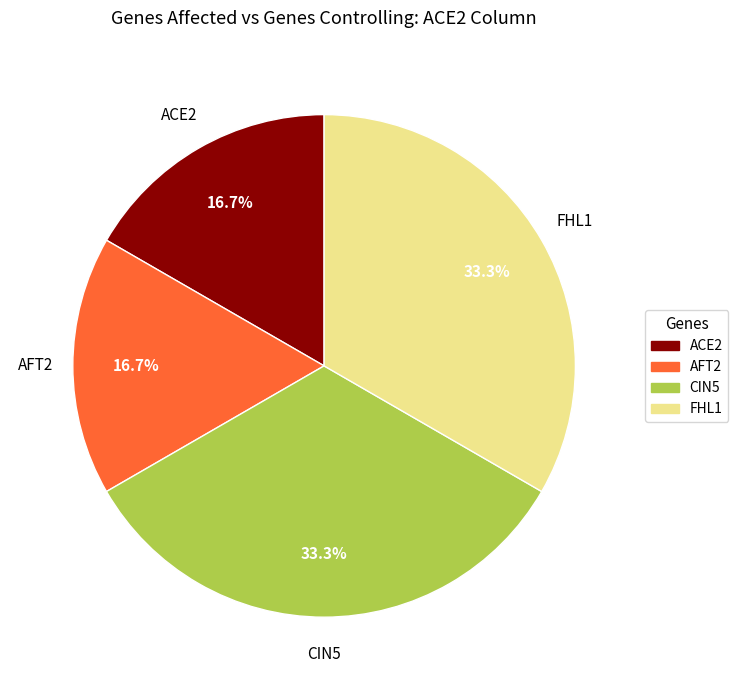

Which has a higher value, CIN5 or ACE2?

CIN5